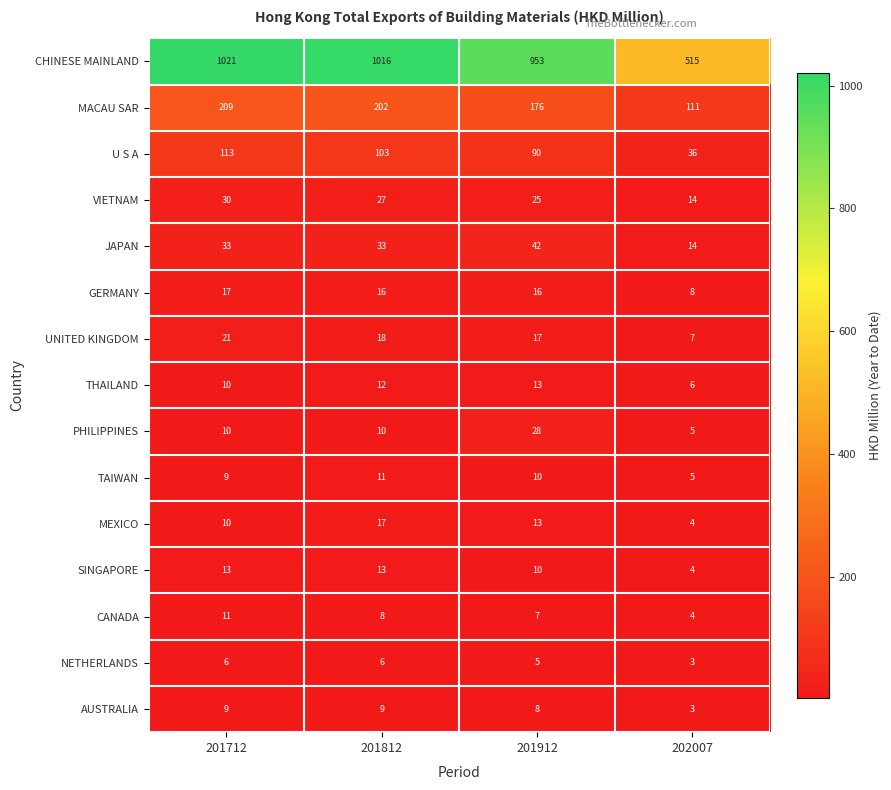

How many series are shown in this chart?

15